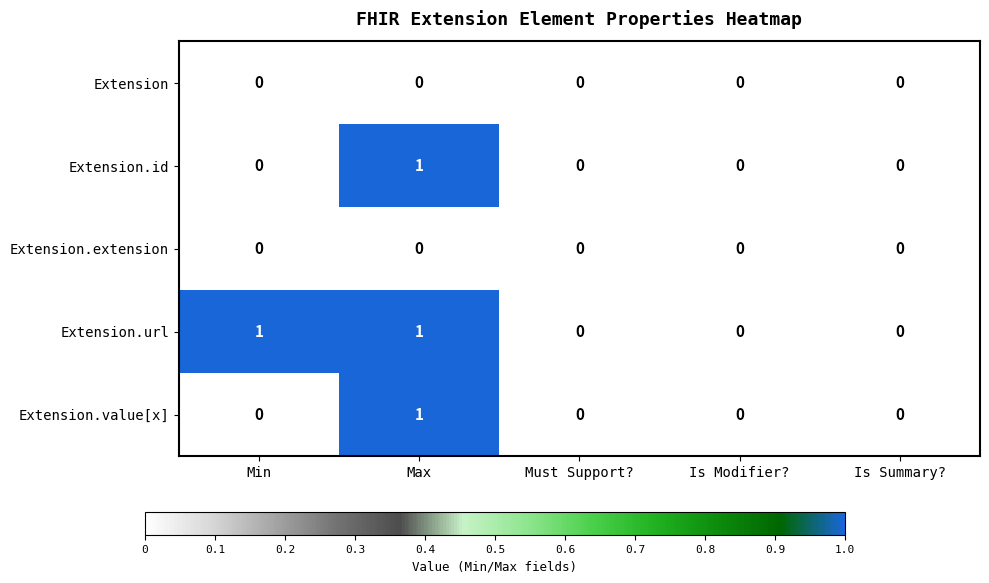

What is the total value across all series at Max?

3